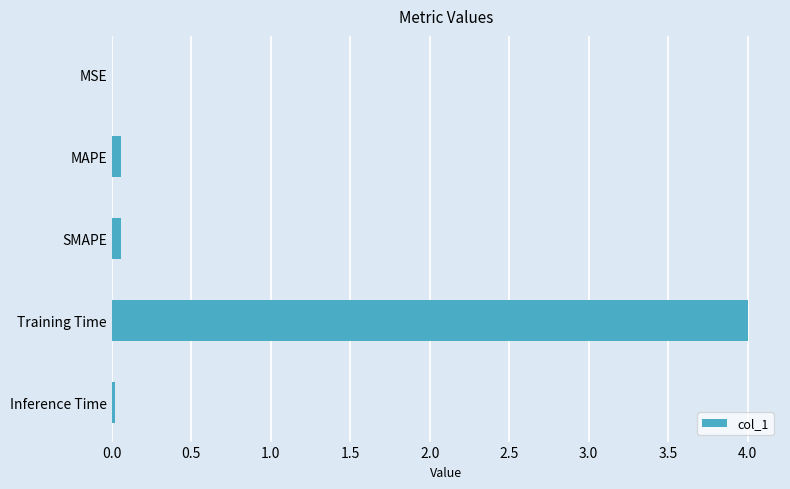

What is the sum of all values?

4.1